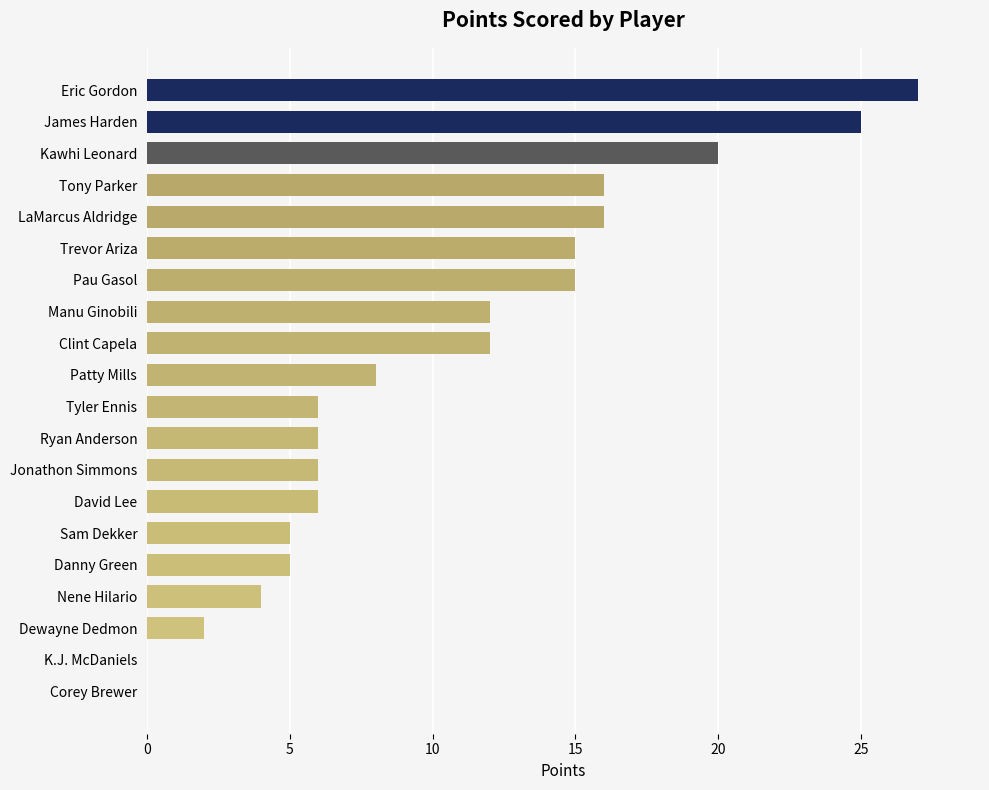

What is the sum of all values?

206